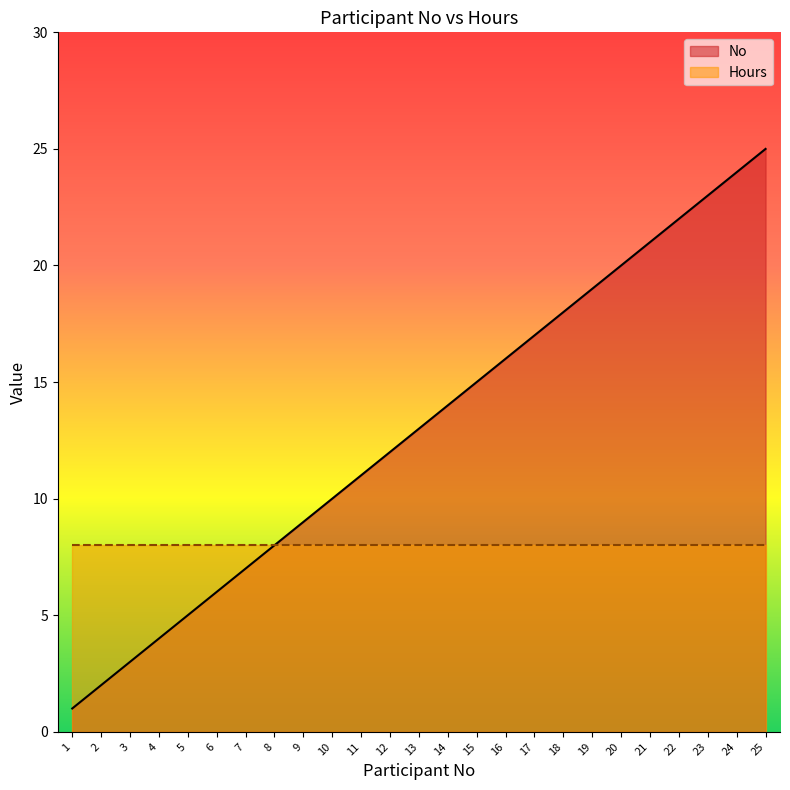

What is the difference between the maximum and minimum values?

24